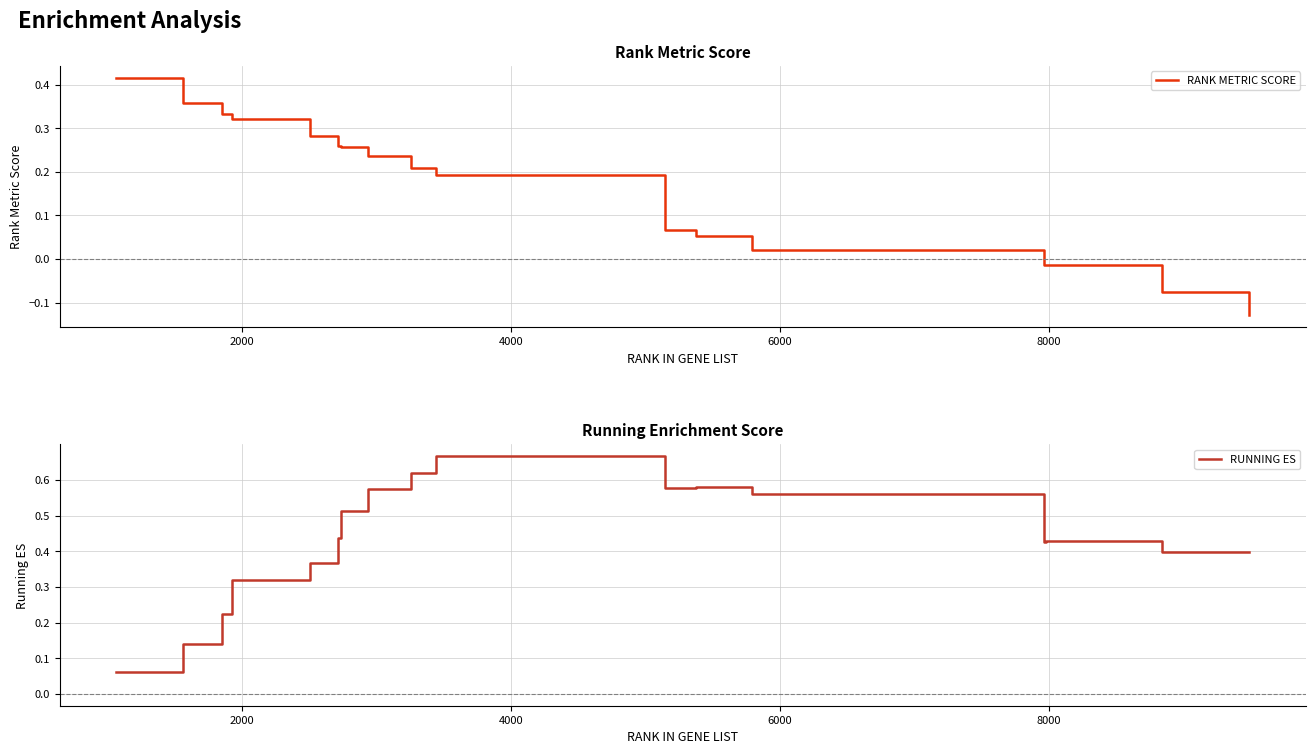

Is this an area chart (filled region under the line)?

No